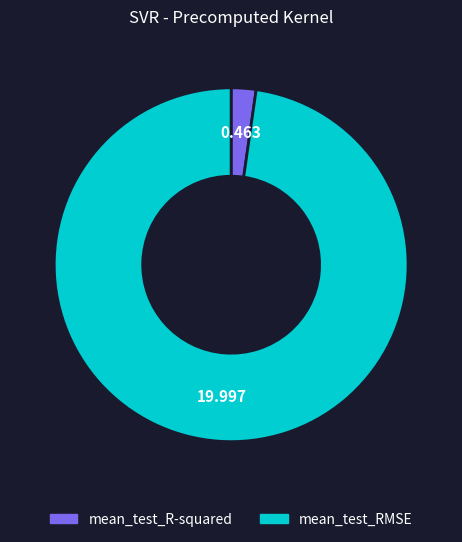

Is the sum of mean_test_RMSE and mean_test_R-squared greater than half?

Yes